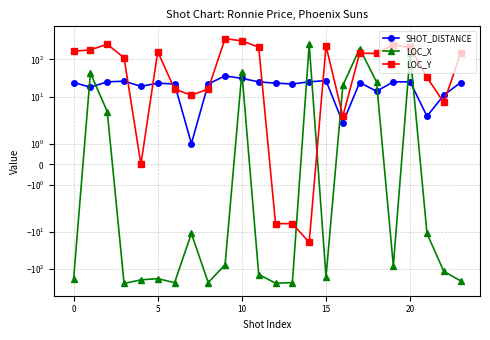

True or false: LOC_X has more than 2 interior local peaks.

True